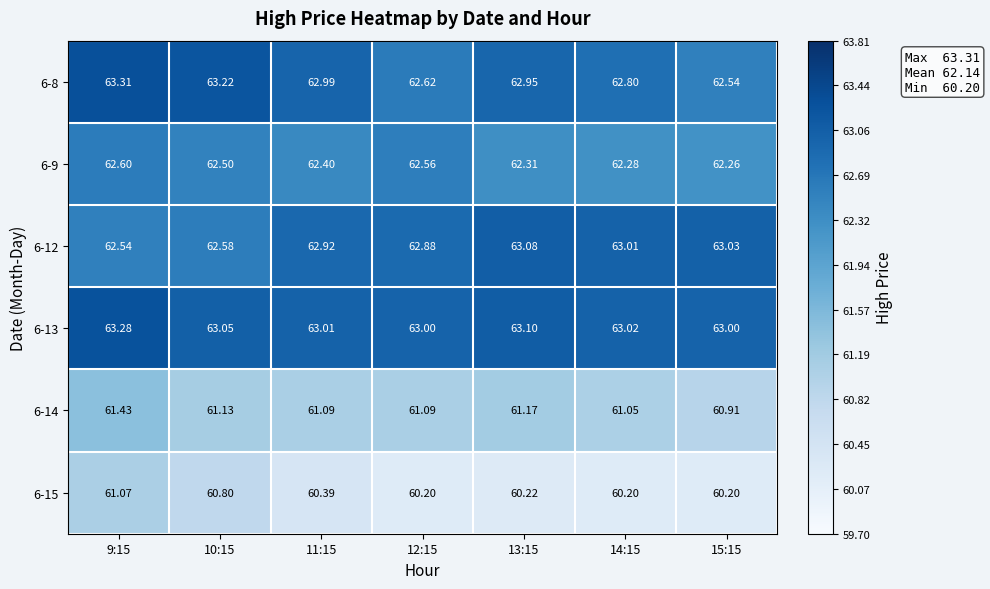

Rank the series at 10:15 from highest to lowest value.

6-8, 6-13, 6-12, 6-9, 6-14, 6-15